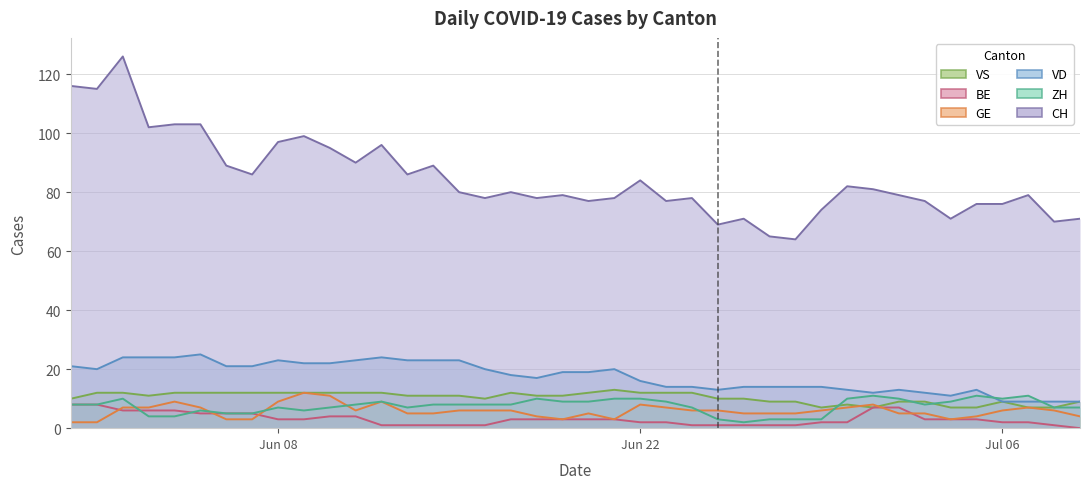

What is the label of the 5th point from the left?

2020-06-04